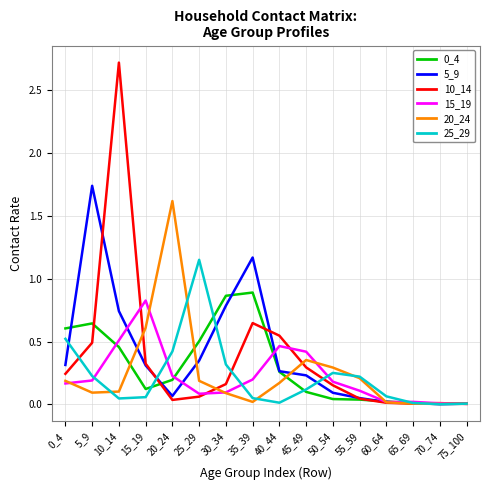

Which series has the widest spread of values?

10_14